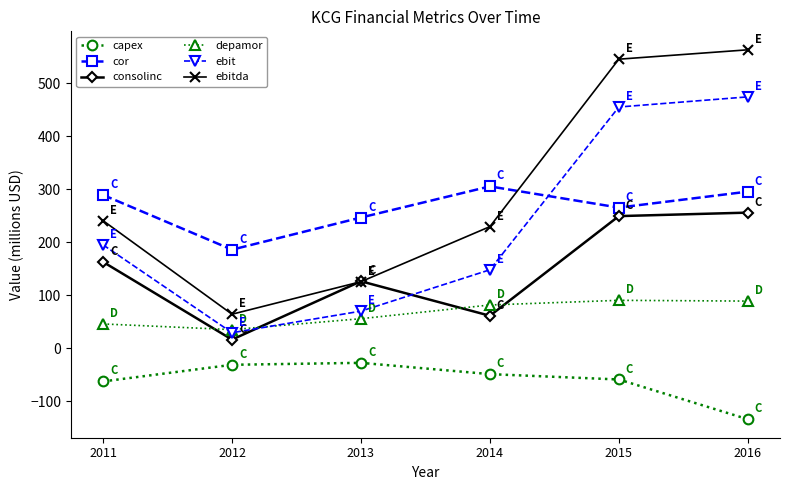

True or false: consolinc has a value of 27.4 at 2014.

False